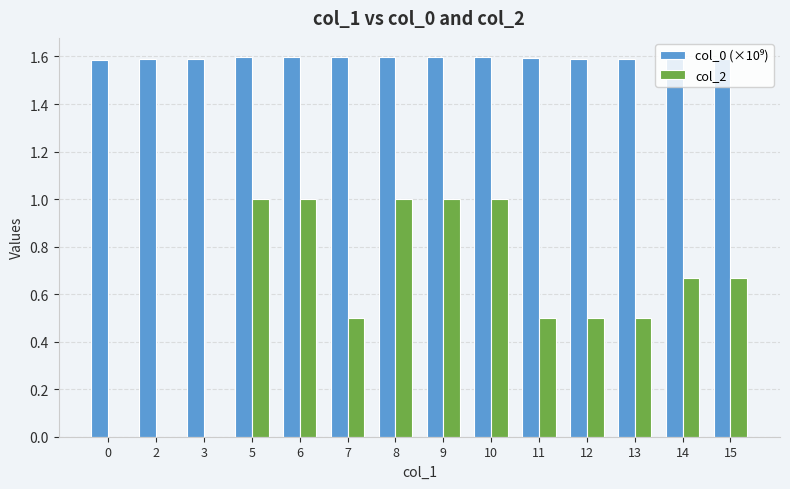

True or false: col_2 has a value of 0.5 at 7.

True